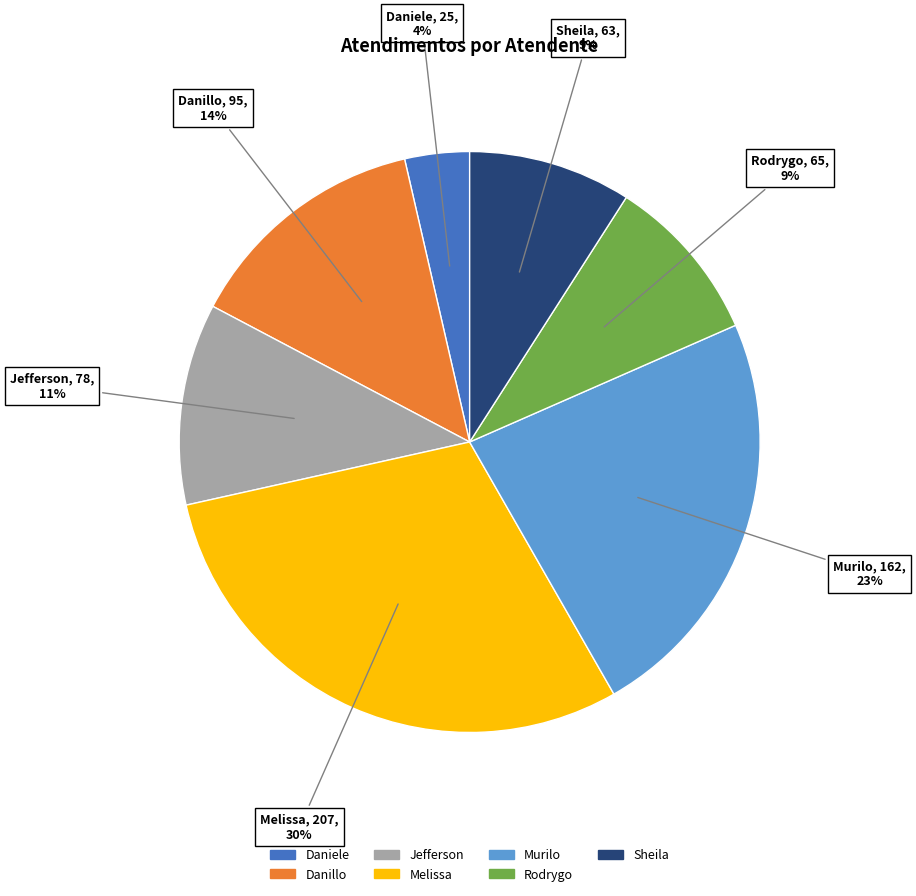

To the nearest percent, what is the difference between the largest and smallest slice percentages?

26%